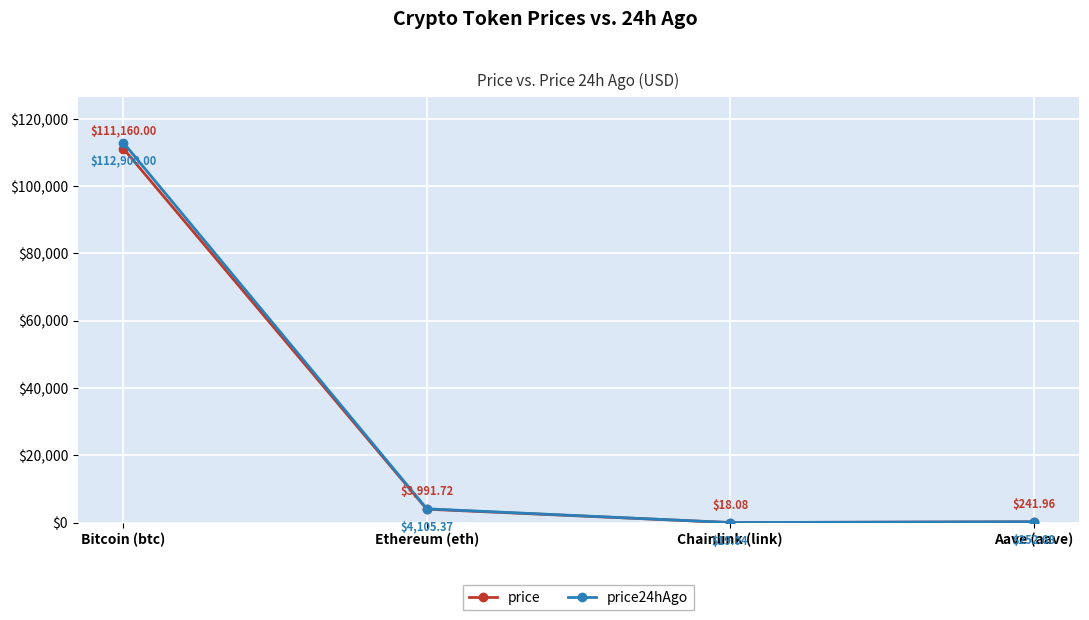

What value does the price series have at Aave (aave)?

242.0